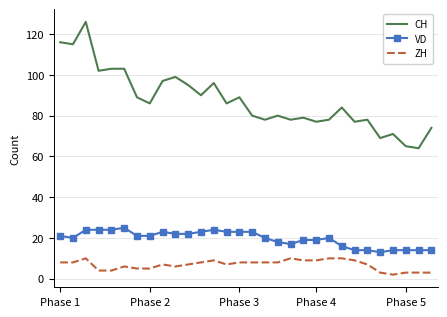

What is the maximum value for ZH?

10